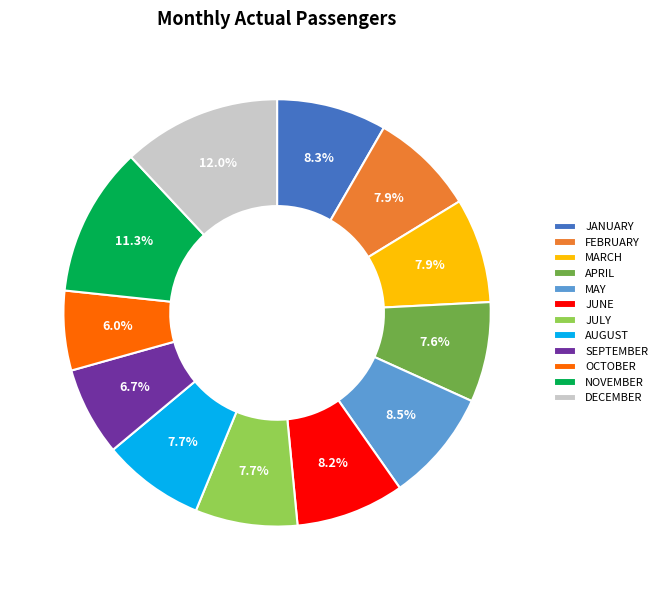

How many slices are in this pie chart?

12